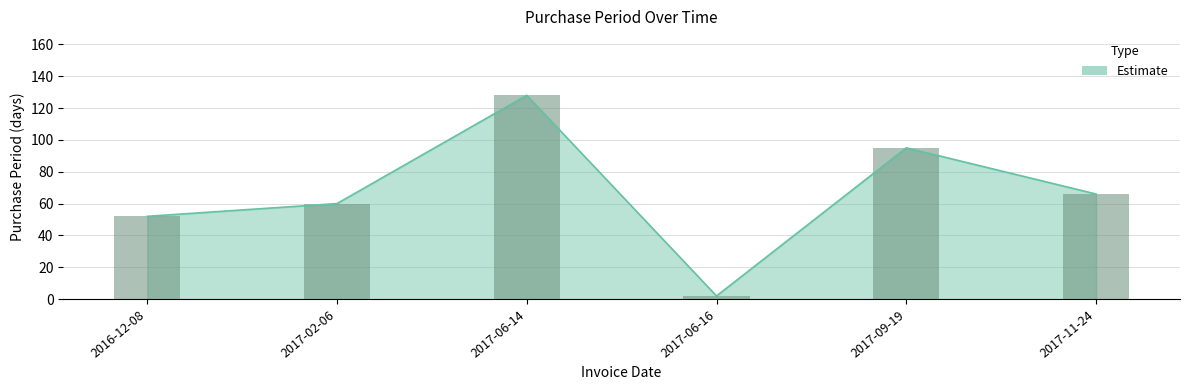

What is the value of the 2nd bar from the left?

60